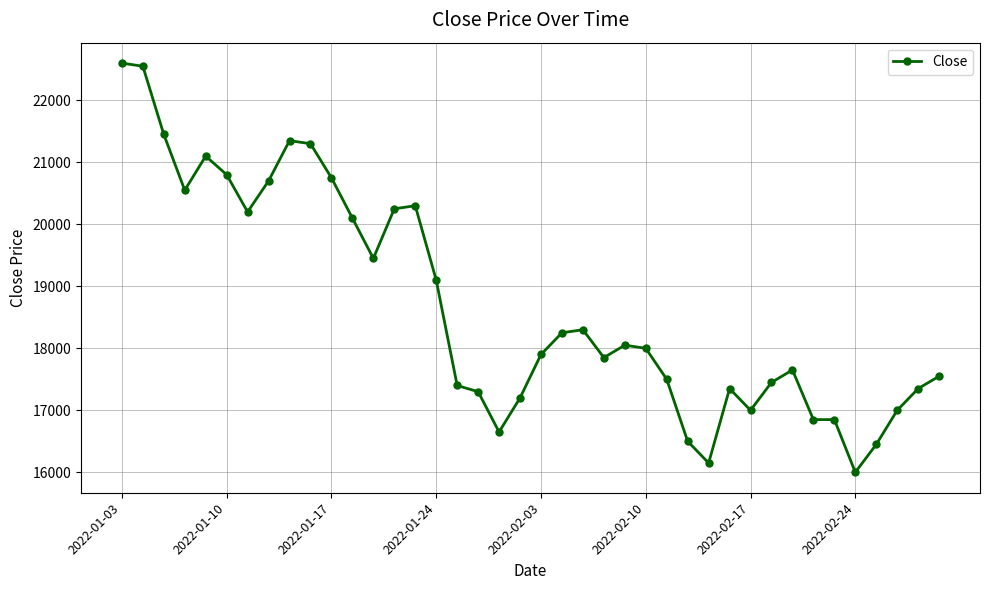

What is the difference between the second highest and minimum values?

6550